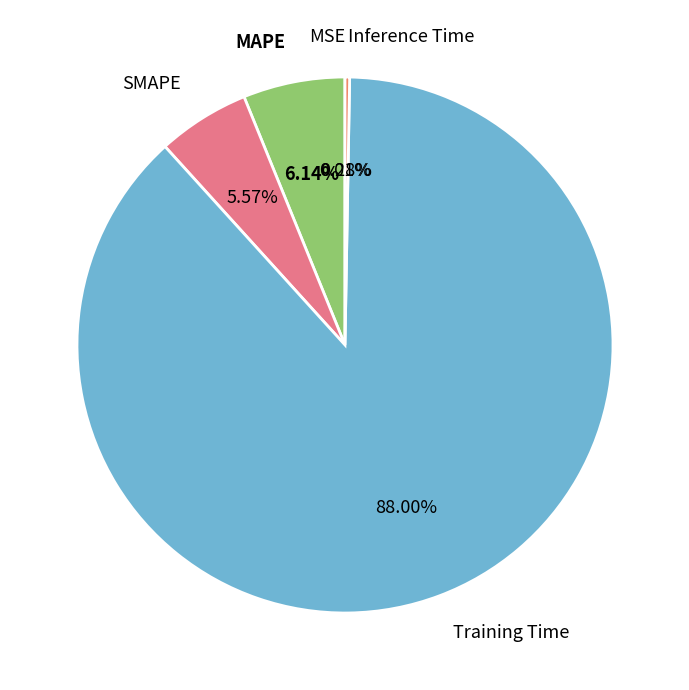

Which category has the biggest portion of the pie?

Training Time